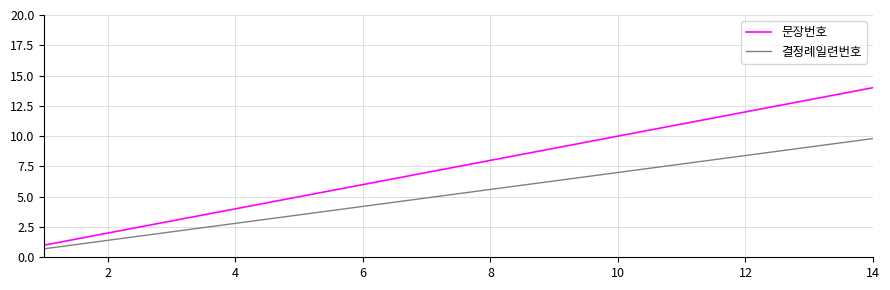

Rank the series by their average value, from highest to lowest.

문장번호, 결정례일련번호